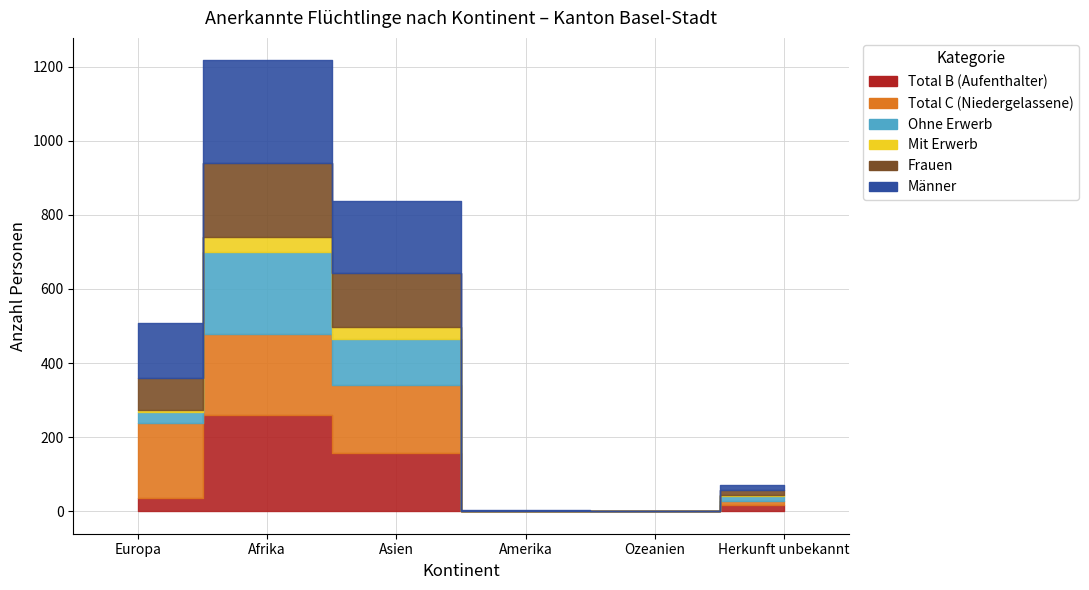

Reading left to right, list all the values displayed in this chart.

Total B (Aufenthalter): 35	261	156	0	0	16
Total C (Niedergelassene): 202	217	185	1	0	12
Ohne Erwerb: 32	222	123	0	0	14
Mit Erwerb: 3	39	33	0	0	2
Frauen: 88	202	145	0	0	12
Männer: 149	276	196	1	0	16